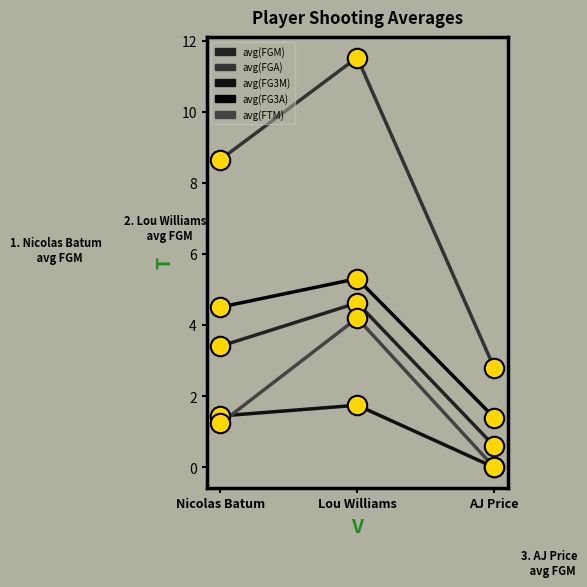

Does the chart have visible grid lines?

No